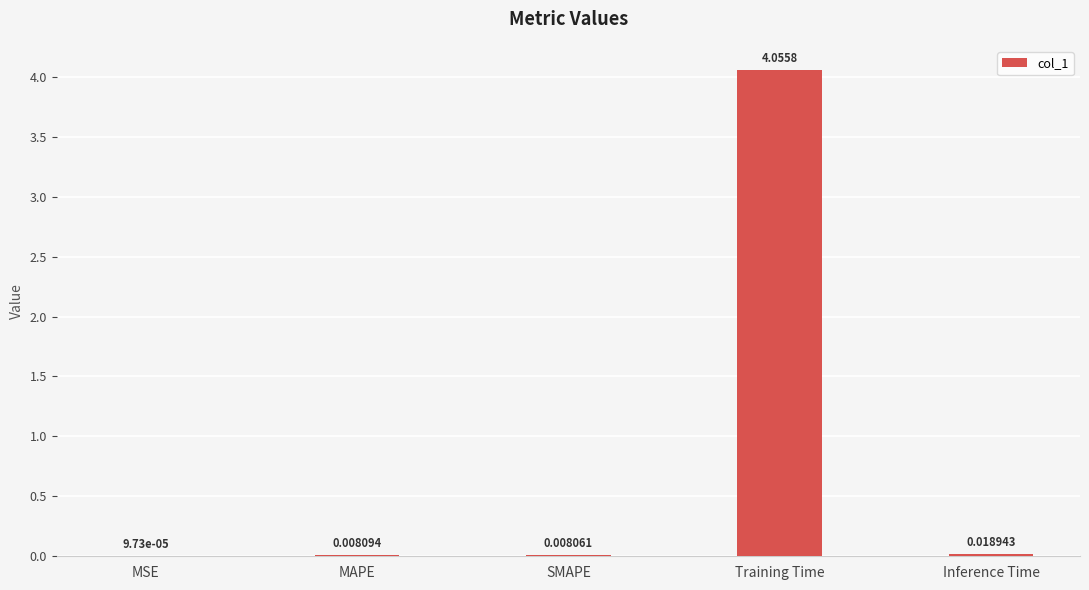

Which has a higher value, MSE or SMAPE?

SMAPE